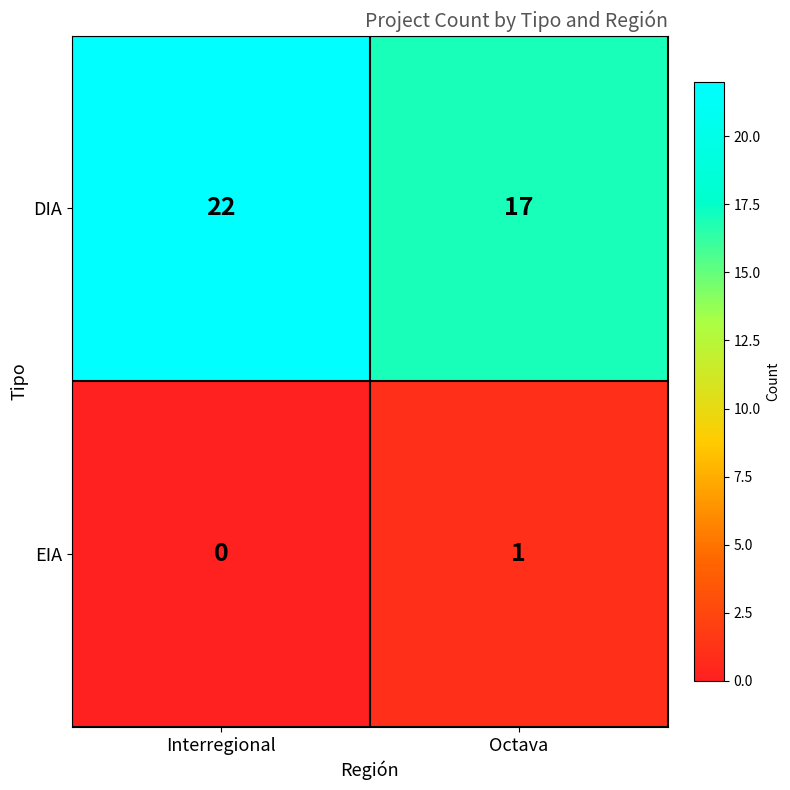

Where is DIA nearest to the value 19?

Octava